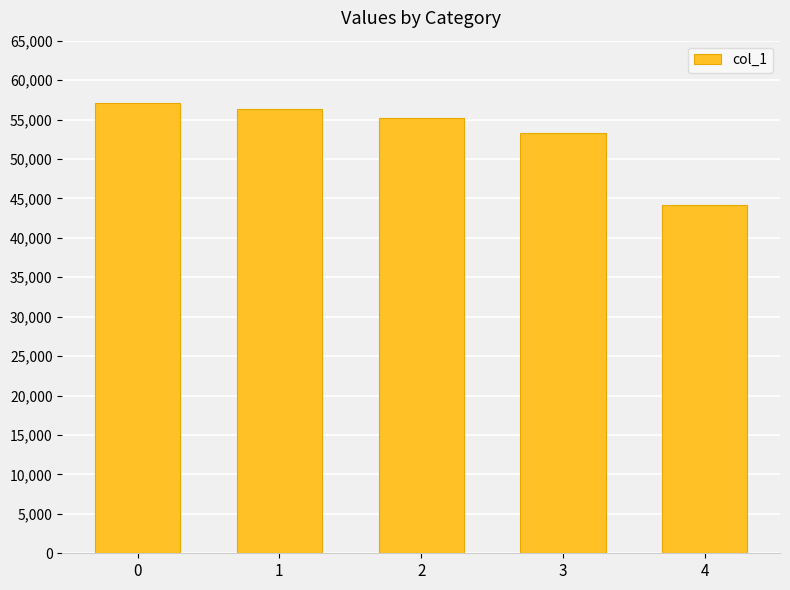

Reading left to right, what are all the values shown in this chart?

57109	56322	55152	53248	44166